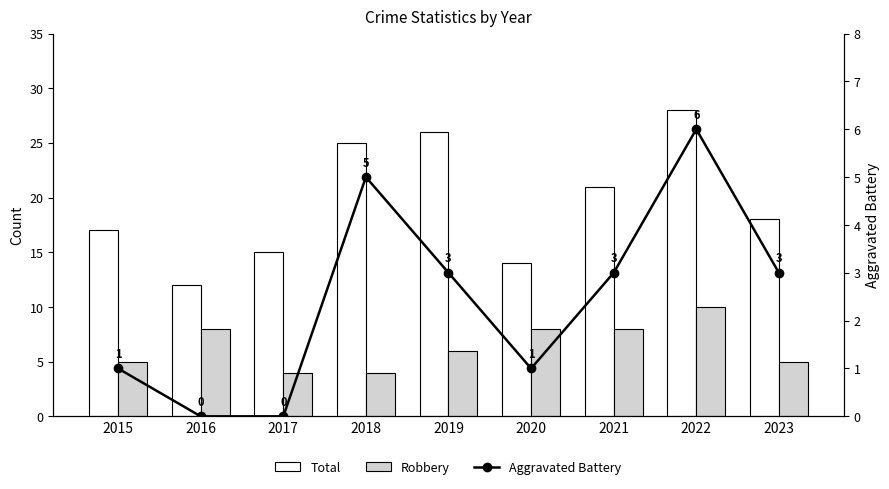

What is the sum of all Aggravated Battery values?

22